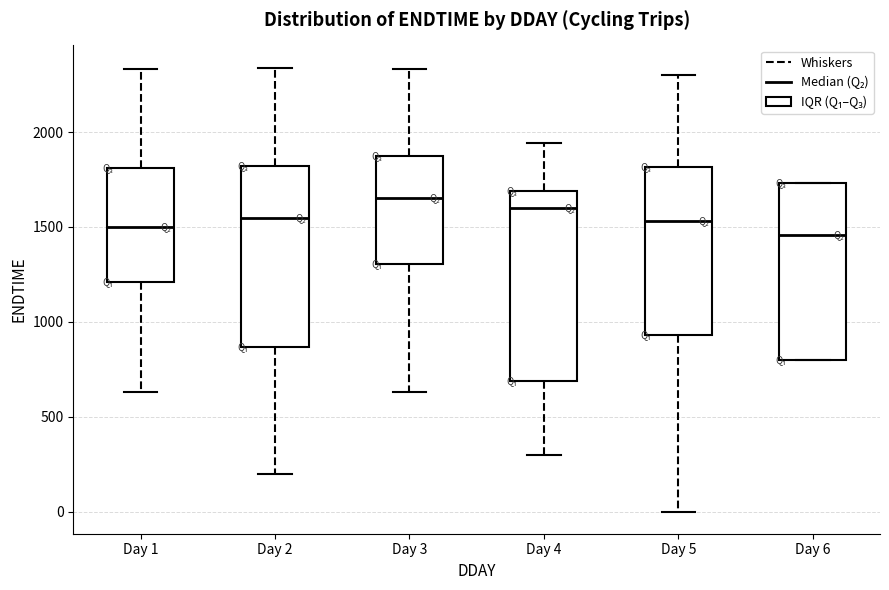

Reading left to right, read every box against the y-axis: the position of its median line, the range the box covers, and the ends of its whiskers. The values are not printed on the chart, so give them approximately, as read against the axis.

Day 1: median 1500, box 1200 to 1800, whiskers 650 to 2350
Day 2: median 1550, box 850 to 1800, whiskers 200 to 2350
Day 3: median 1650, box 1300 to 1900, whiskers 650 to 2350
Day 4: median 1600, box 700 to 1700, whiskers 300 to 1950
Day 5: median 1550, box 950 to 1800, whiskers 0 to 2300
Day 6: median 1450, box 800 to 1750, whiskers 800 to 1750